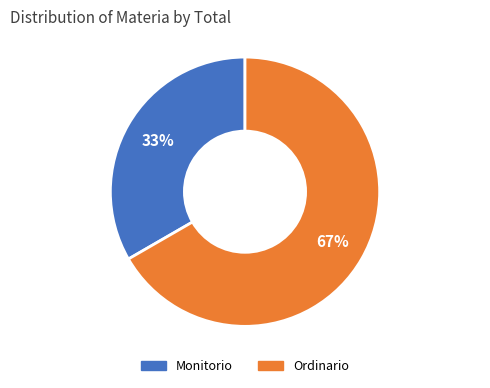

How many segments does this pie chart have?

2